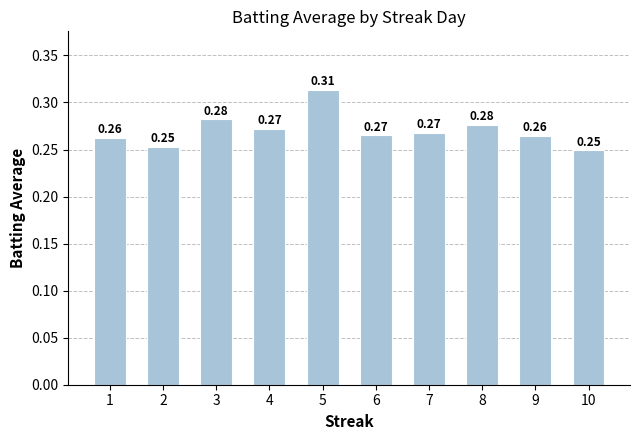

Between 9 and 6, which is larger?

6